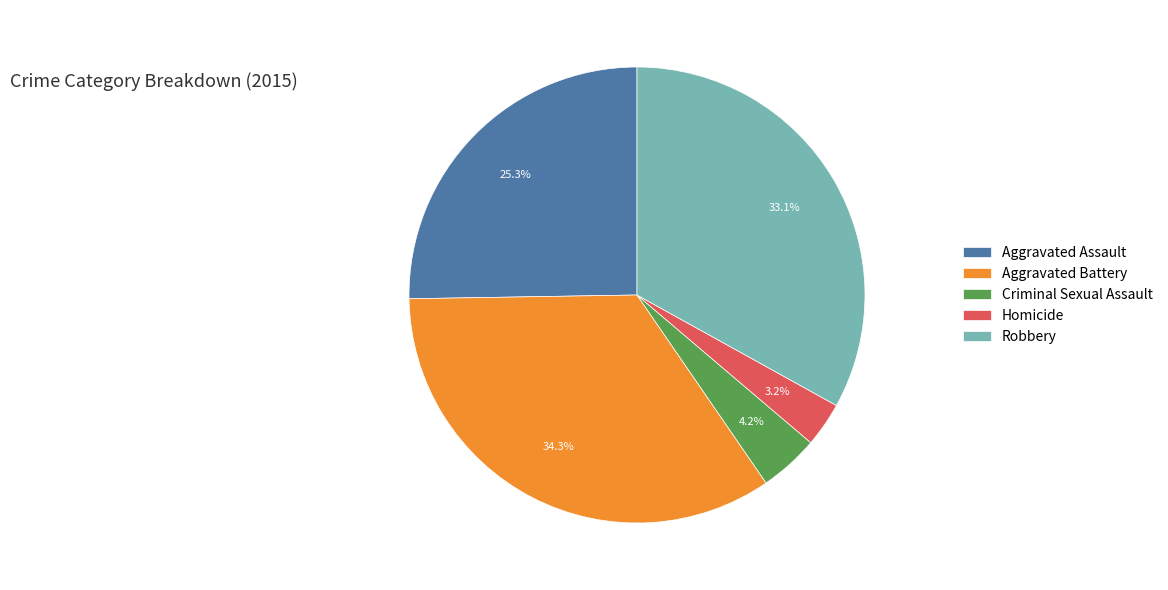

Between Aggravated Battery and Criminal Sexual Assault, which is larger?

Aggravated Battery